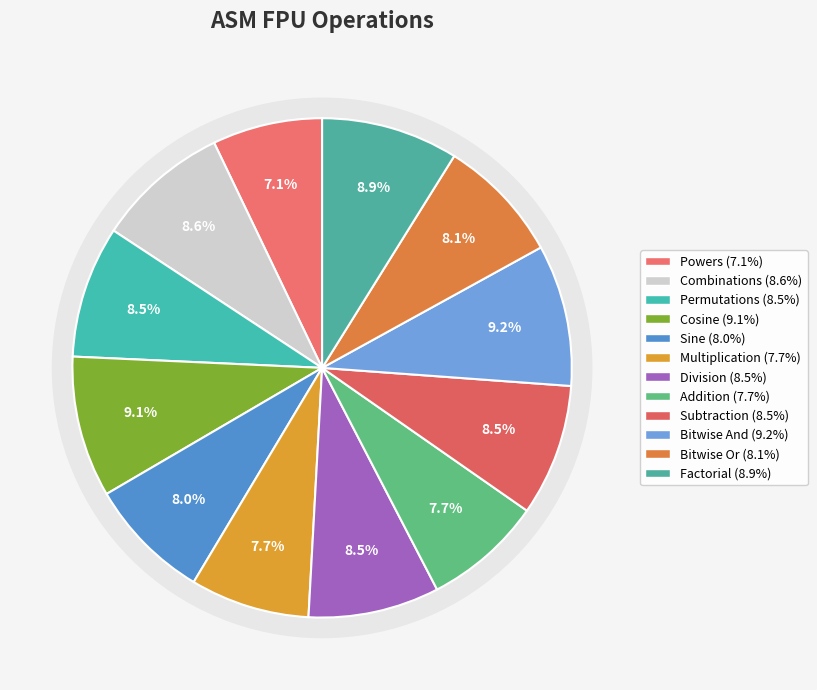

Which category has the smallest portion of the pie?

Powers